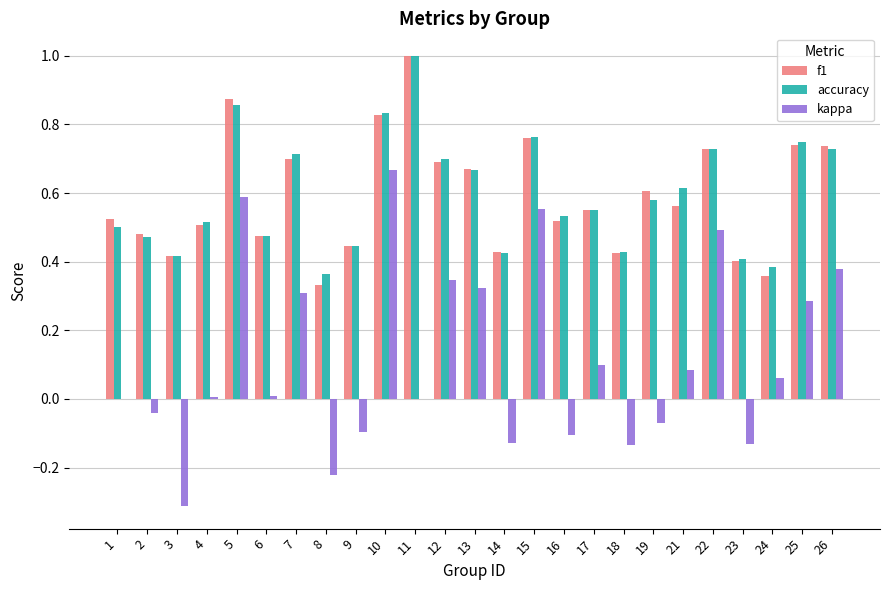

Count the number of categories in the chart.

25